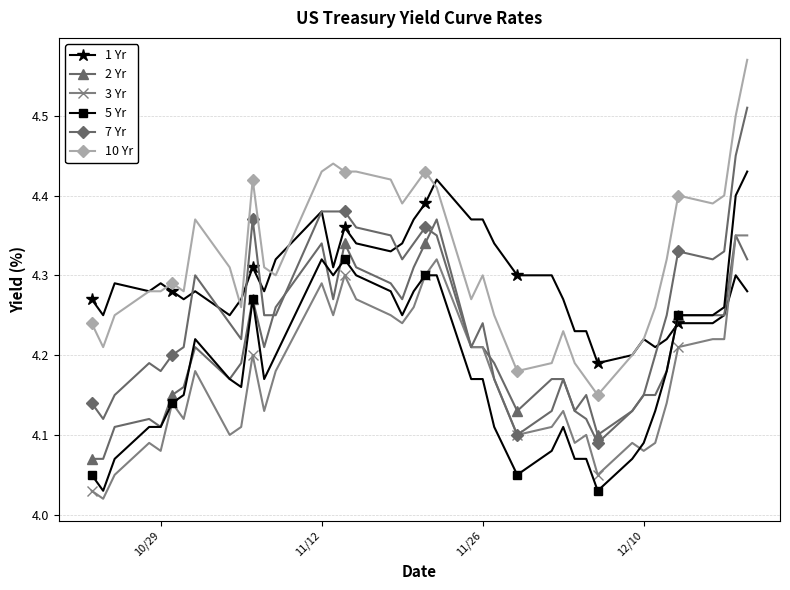

How many 7 Yr values are between 4 and 5?

40